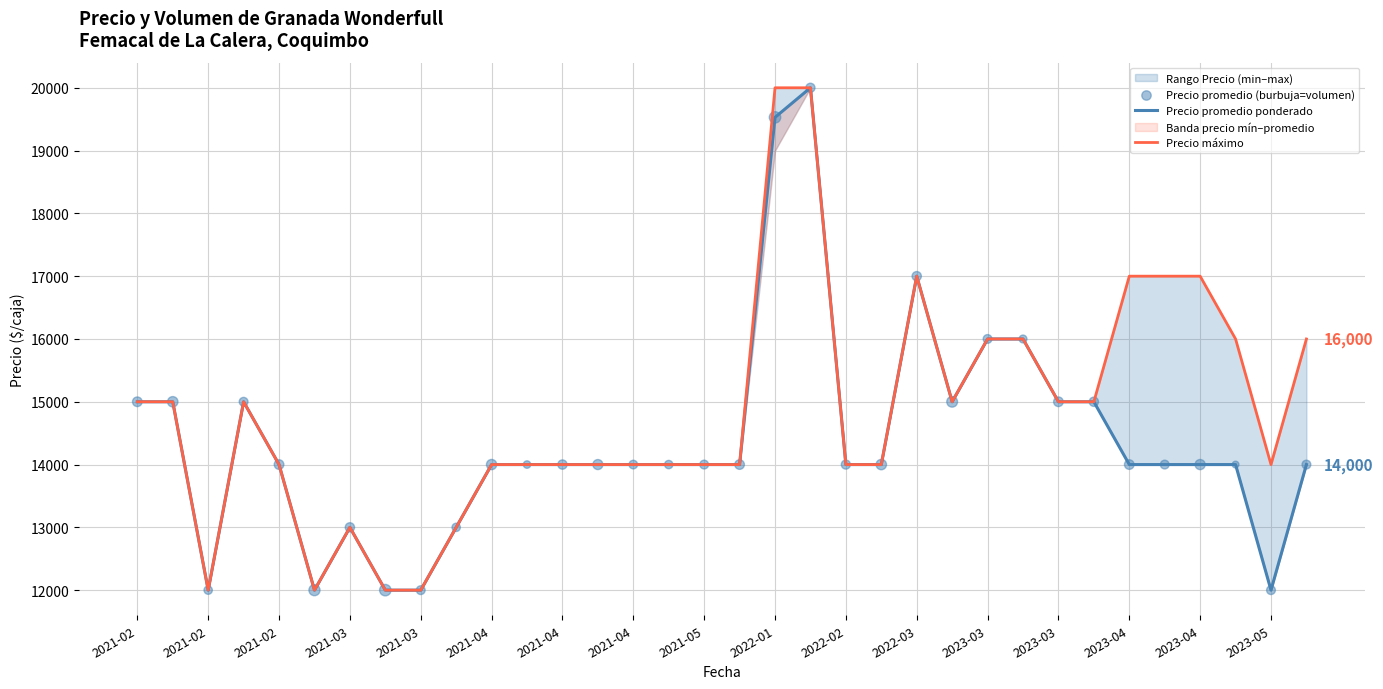

Which series has the largest total across all categories?

Precio máximo